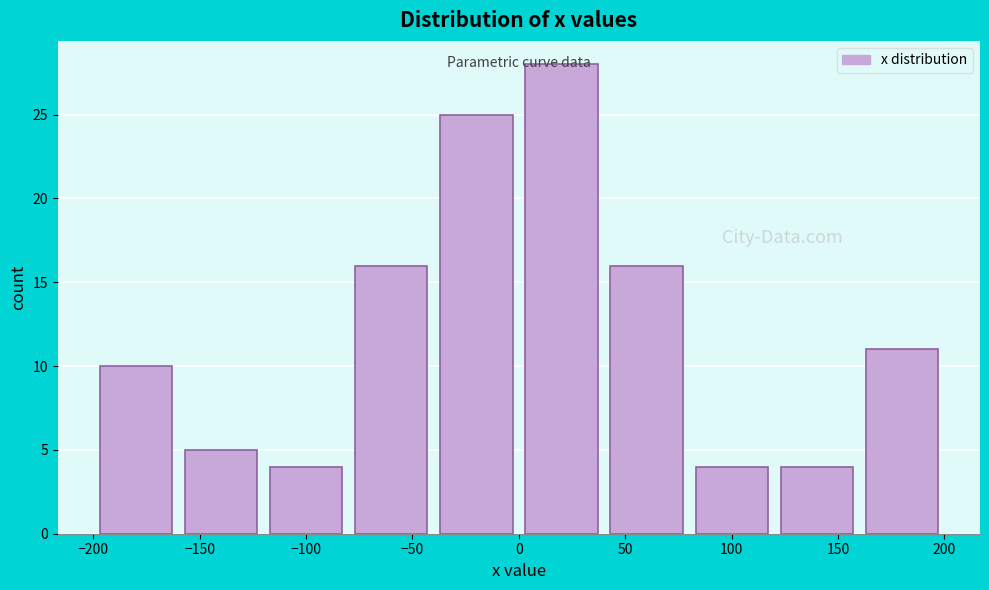

How tall is the bar that spans 120 to 160 on the x-axis? The values are not printed on the chart, so give them approximately, as read against the axis.

4